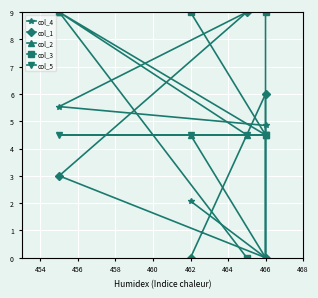

How many interior local peaks does the col_2 series have?

1